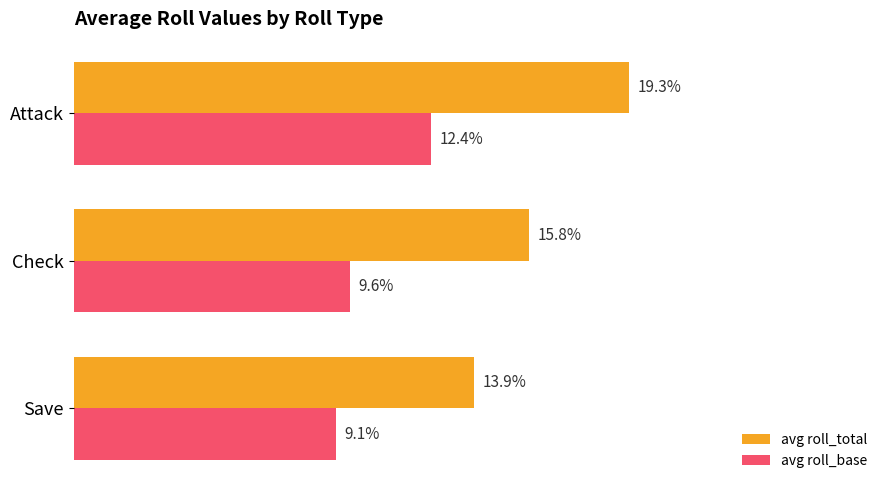

Which category has the highest value across all series?

Attack